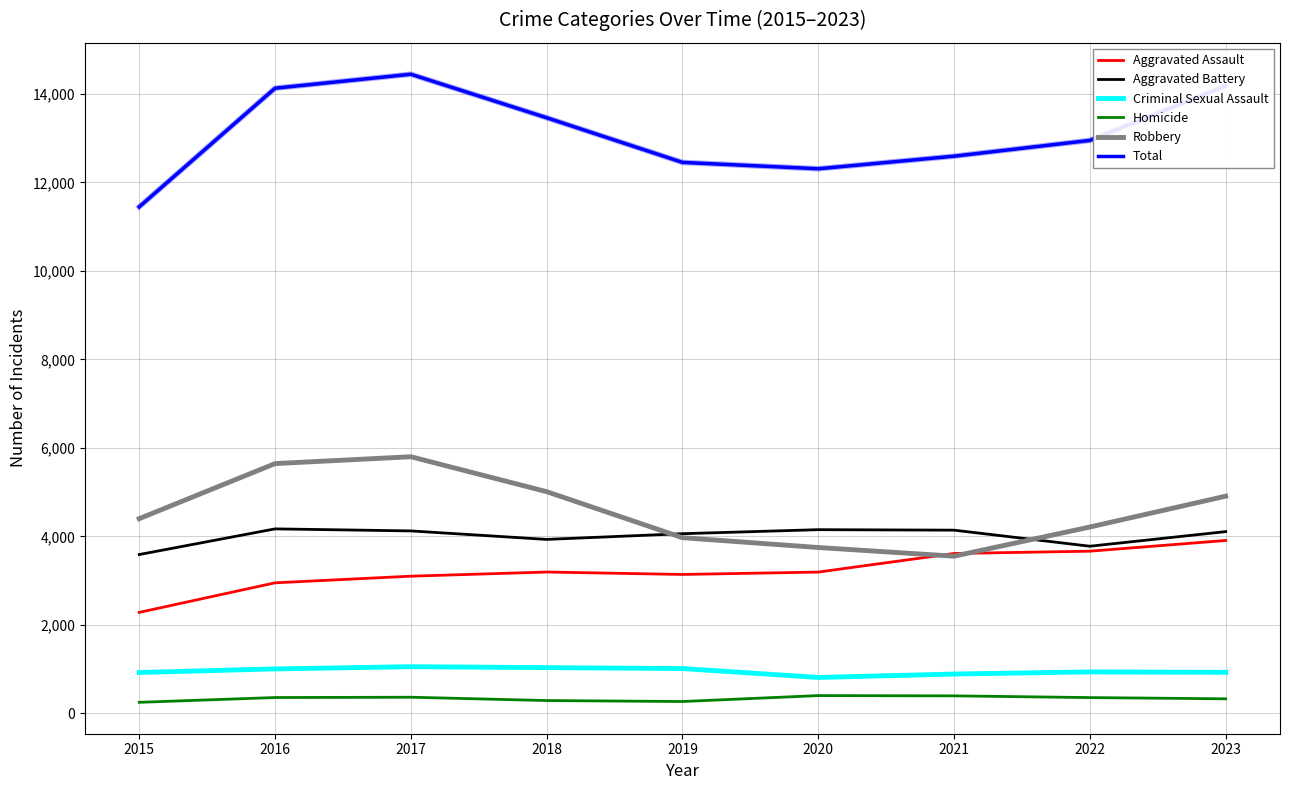

True or false: Total and Criminal Sexual Assault intersect in this chart.

False